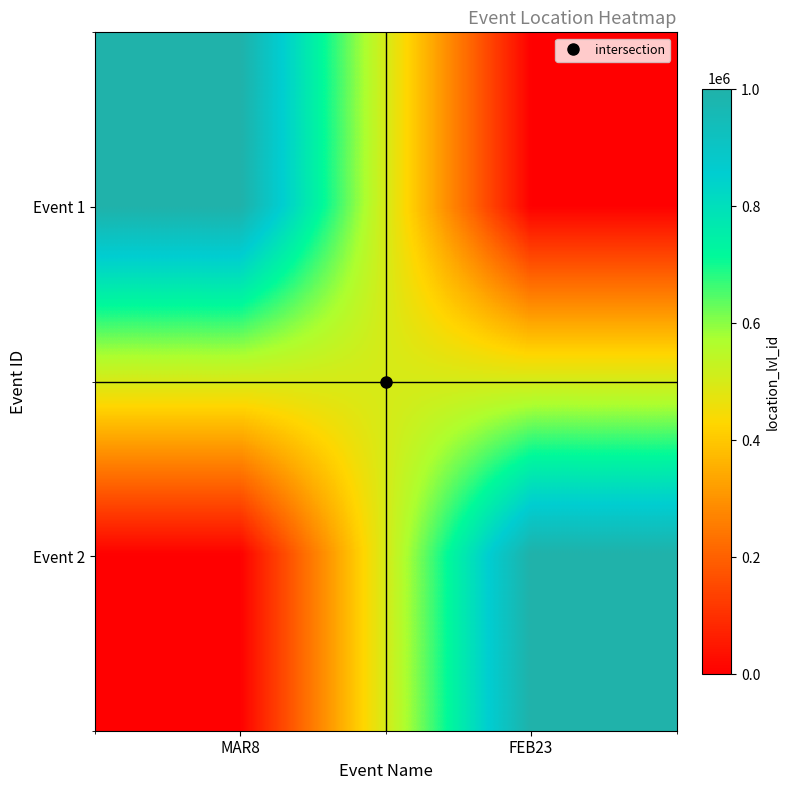

Which series has the largest total across all categories?

Event 1